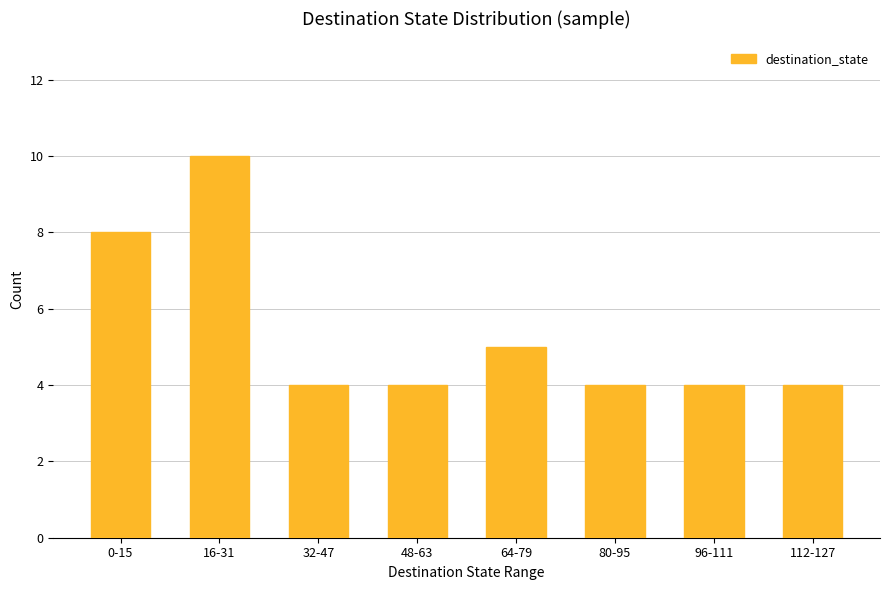

What is the sum of the values at 32-47 and 0-15?

12